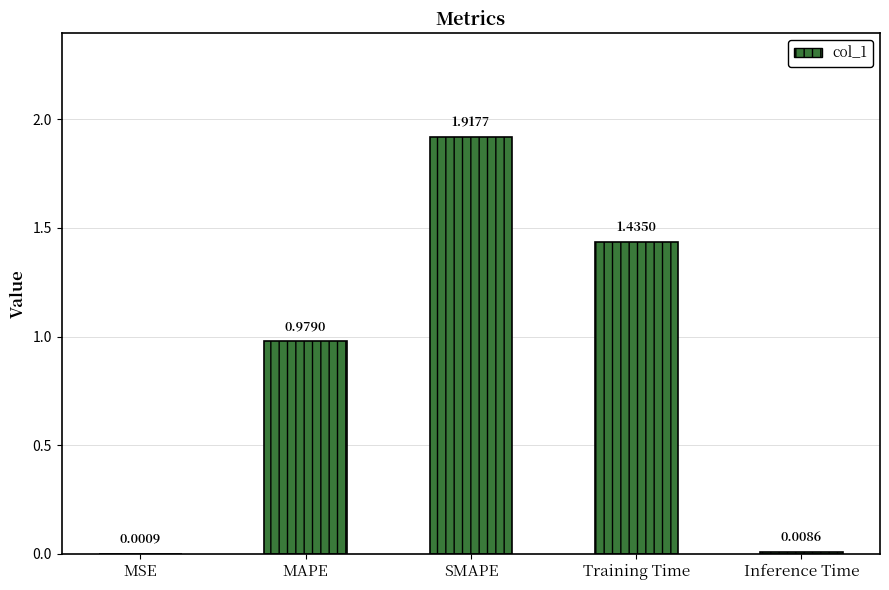

Does the chart contain stacked bars?

No